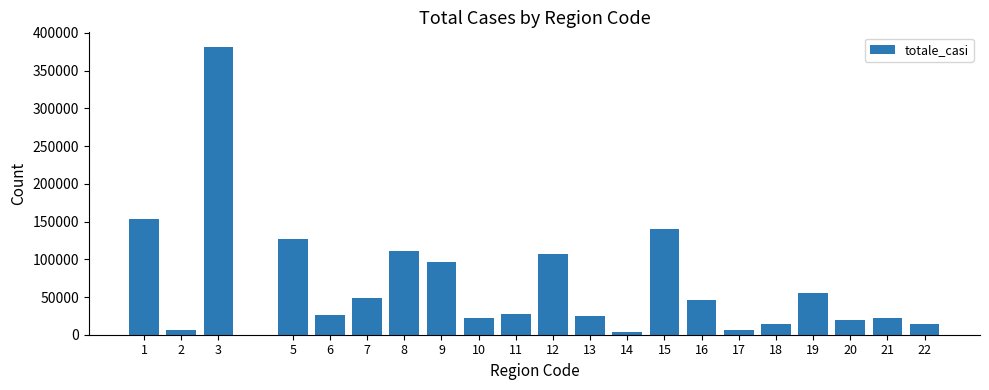

Is it true that the value at 20 is 19288?

True